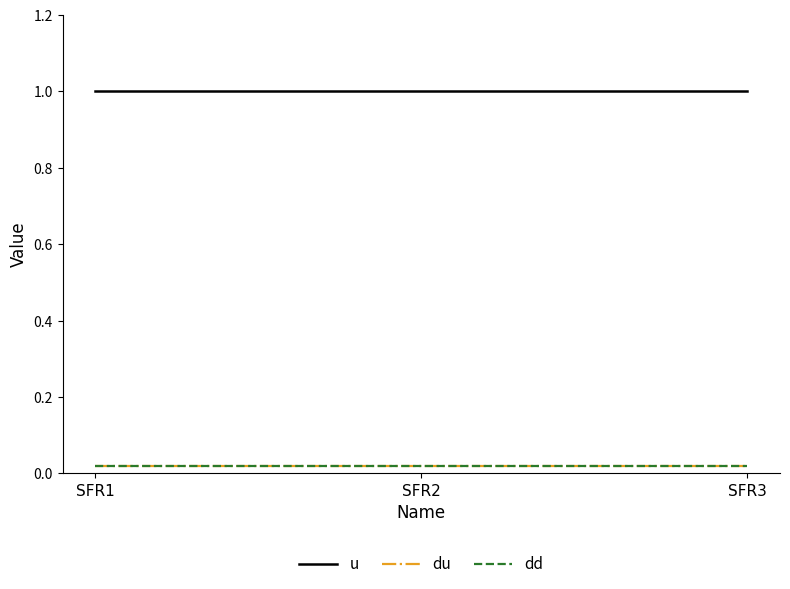

Is this an area chart (filled region under the line)?

No